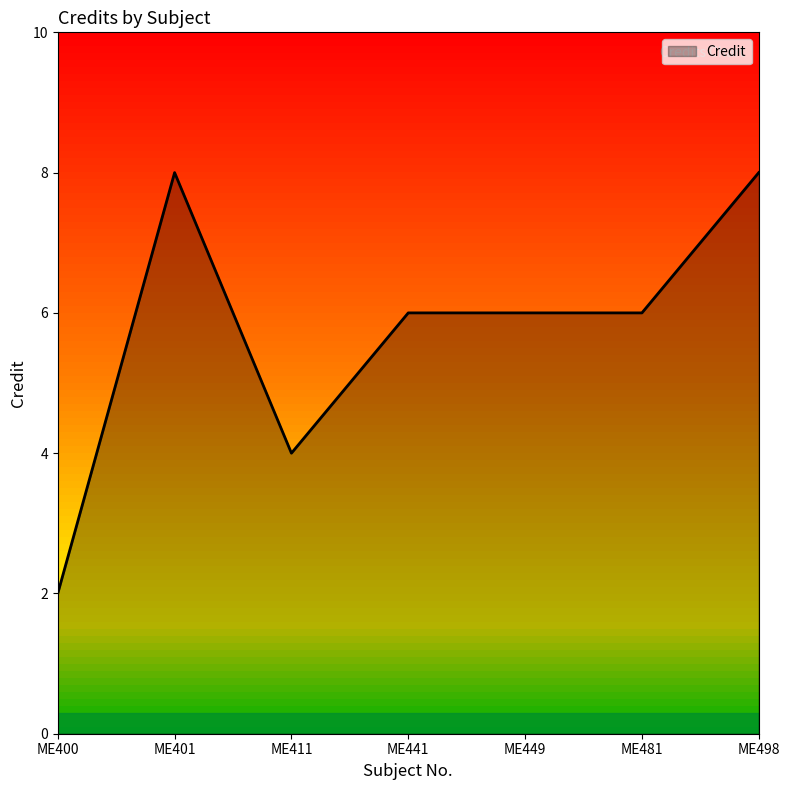

Count the values in the range 4 to 8.

6